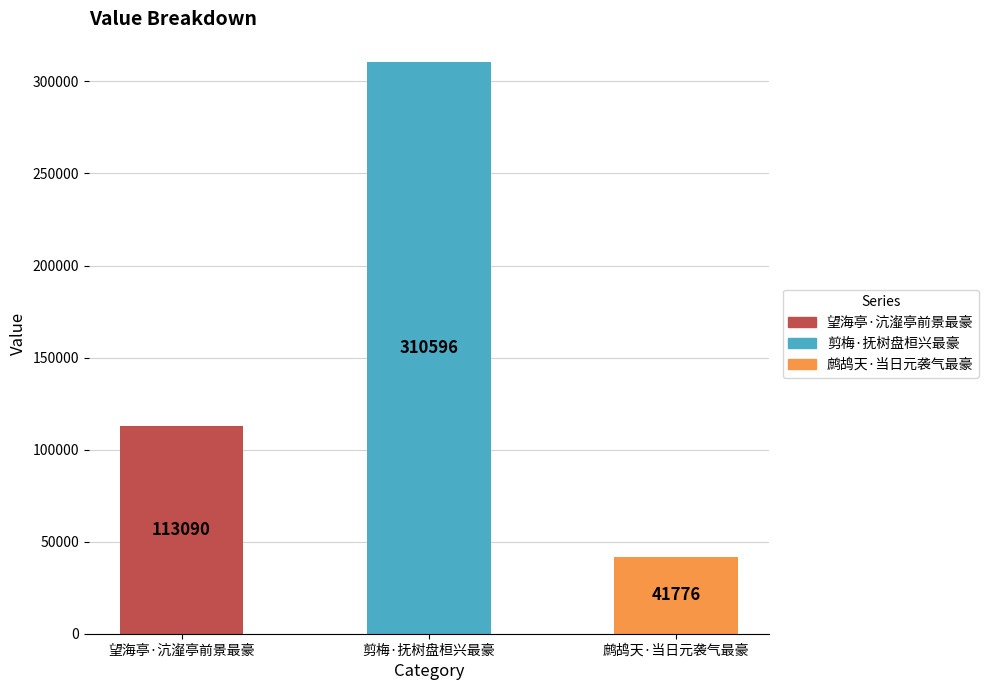

What is the change in value from 望海亭·沆瀣亭前景最豪 to 鹧鸪天·当日元袭气最豪?

-71314